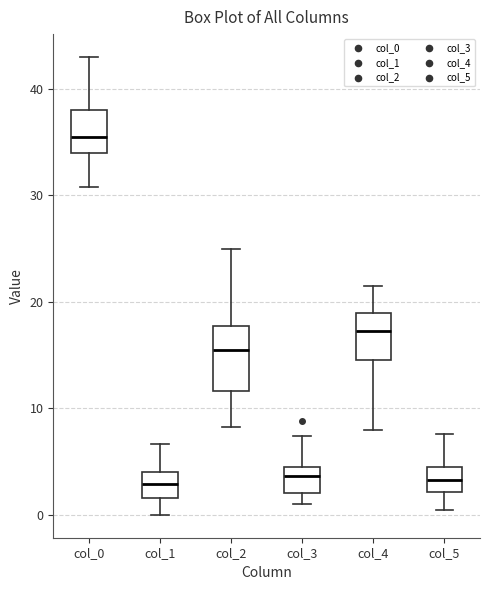

Which box has the highest median line?

col_0